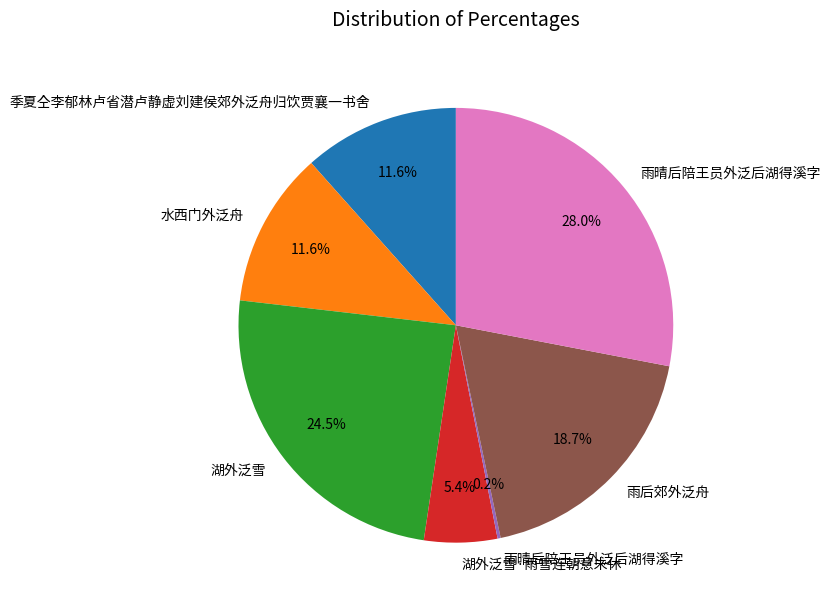

Is there a majority slice in this chart?

No